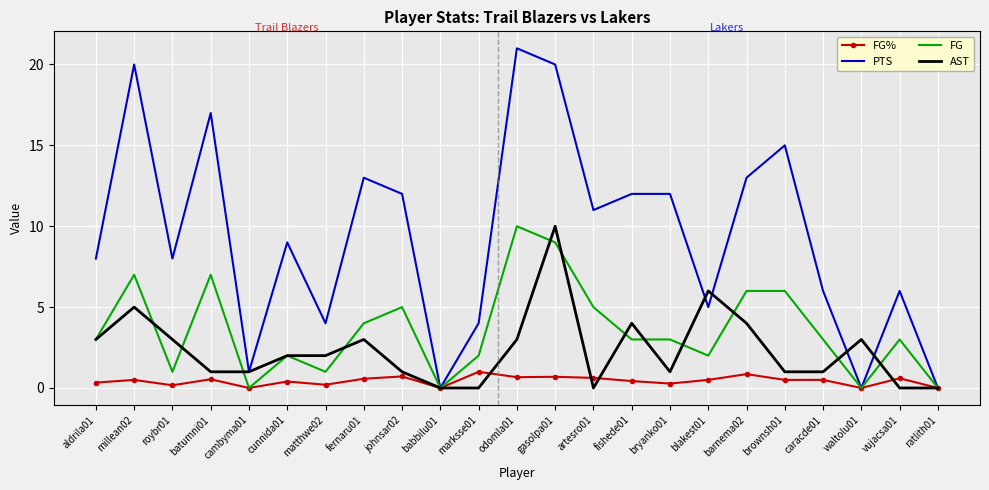

What is the spread (max minus min) of values at fishede01?

11.6